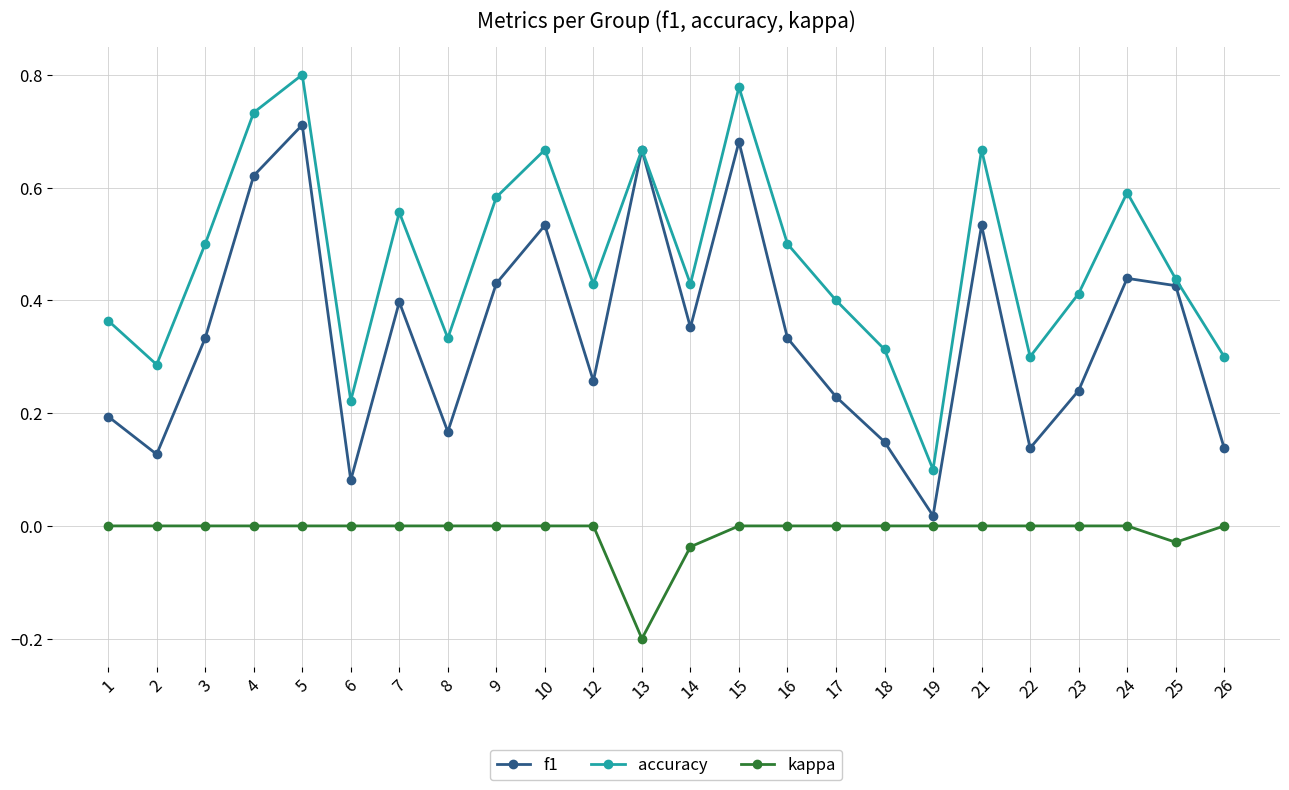

Which series changed the most between 19 and 23?

accuracy